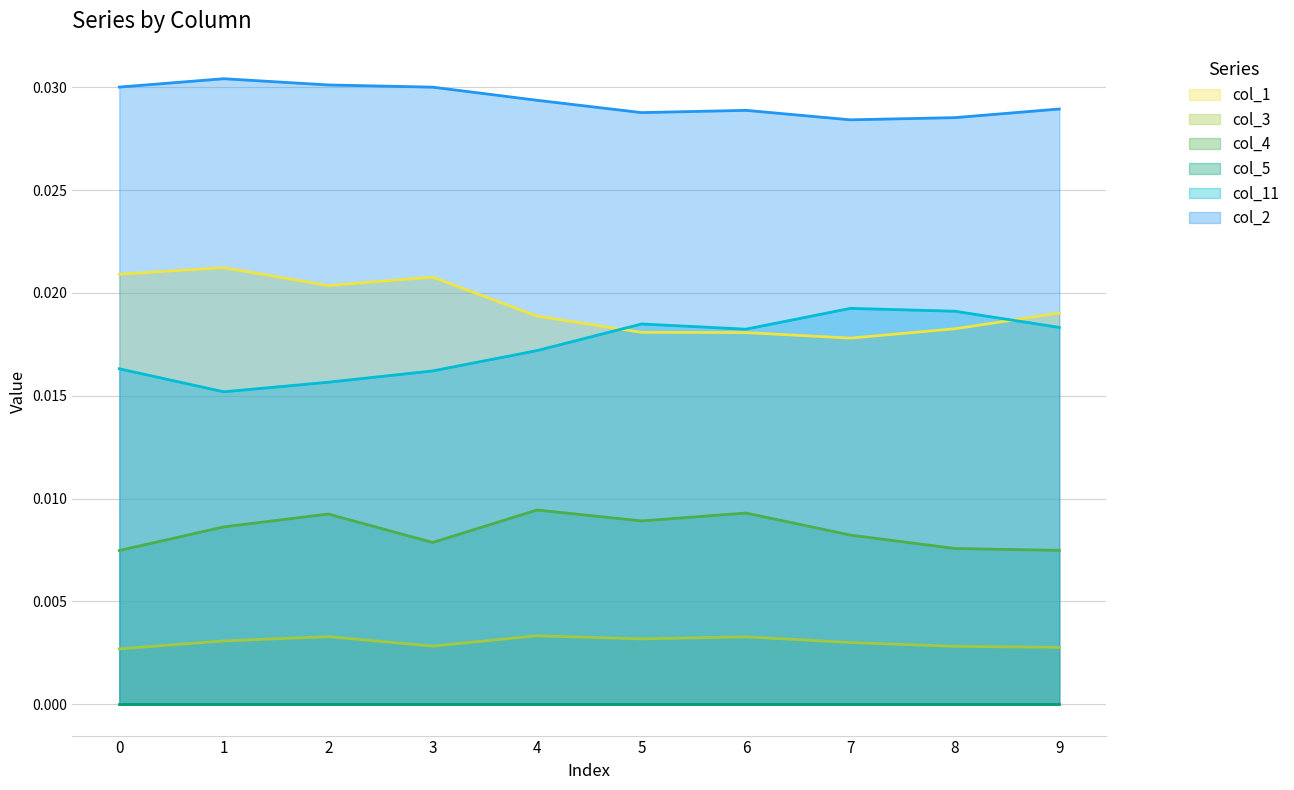

The col_2 series shows 0.0 at 5. True or false?

False